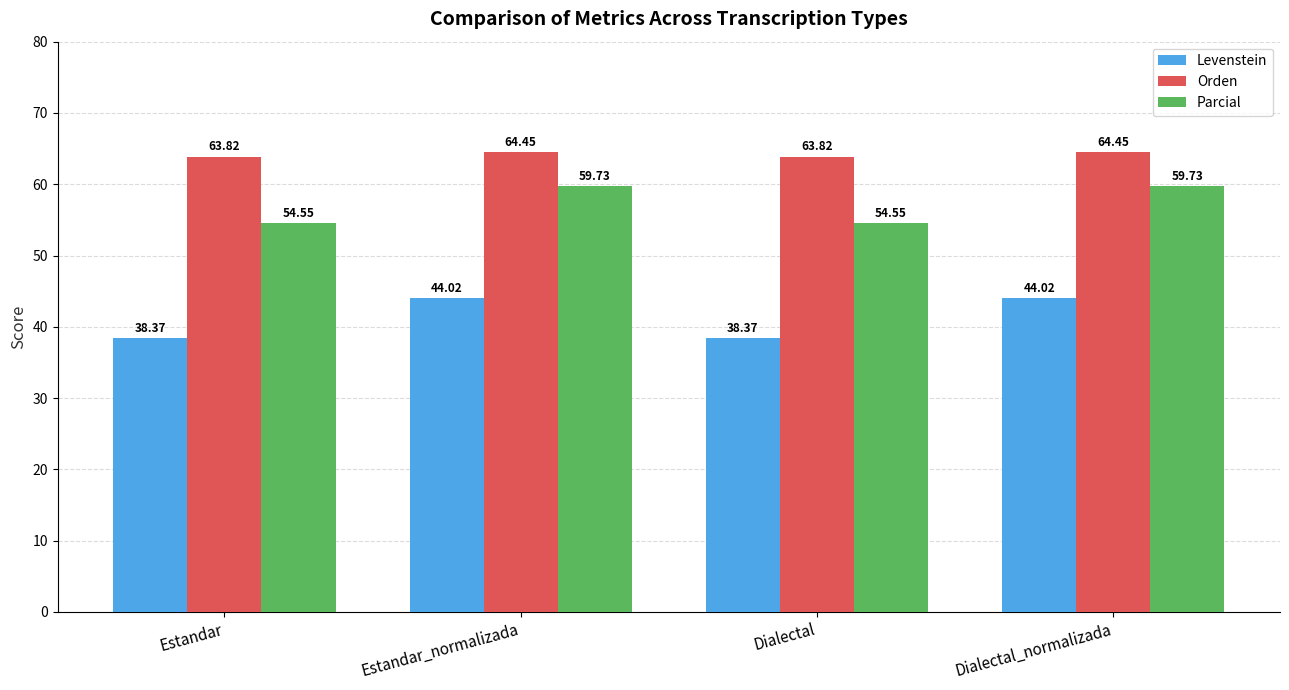

Is the value of Orden at Estandar greater than the value of Levenstein at Estandar_normalizada?

Yes